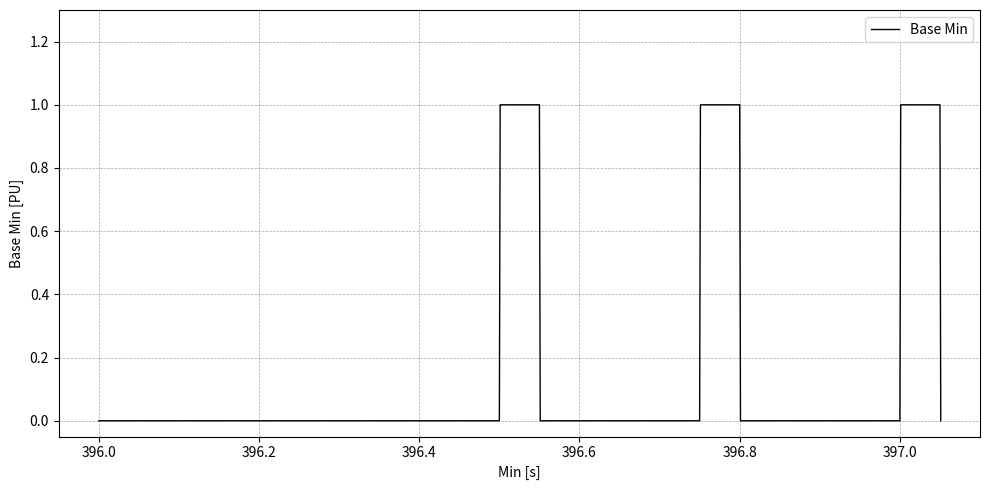

Is this an area chart (filled region under the line)?

No